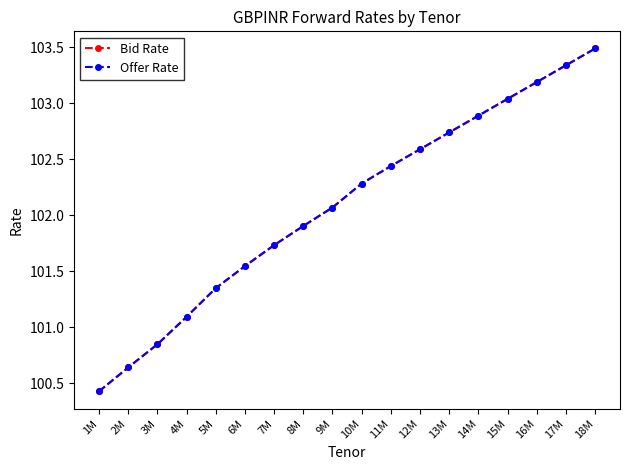

Reading right to left, what are all the values shown in this chart?

Bid Rate: 103.5	103.3	103.2	103.0	102.9	102.7	102.6	102.4	102.3	102.1	101.9	101.7	101.5	101.3	101.1	100.8	100.6	100.4
Offer Rate: 103.5	103.3	103.2	103.0	102.9	102.7	102.6	102.4	102.3	102.1	101.9	101.7	101.5	101.3	101.1	100.8	100.6	100.4